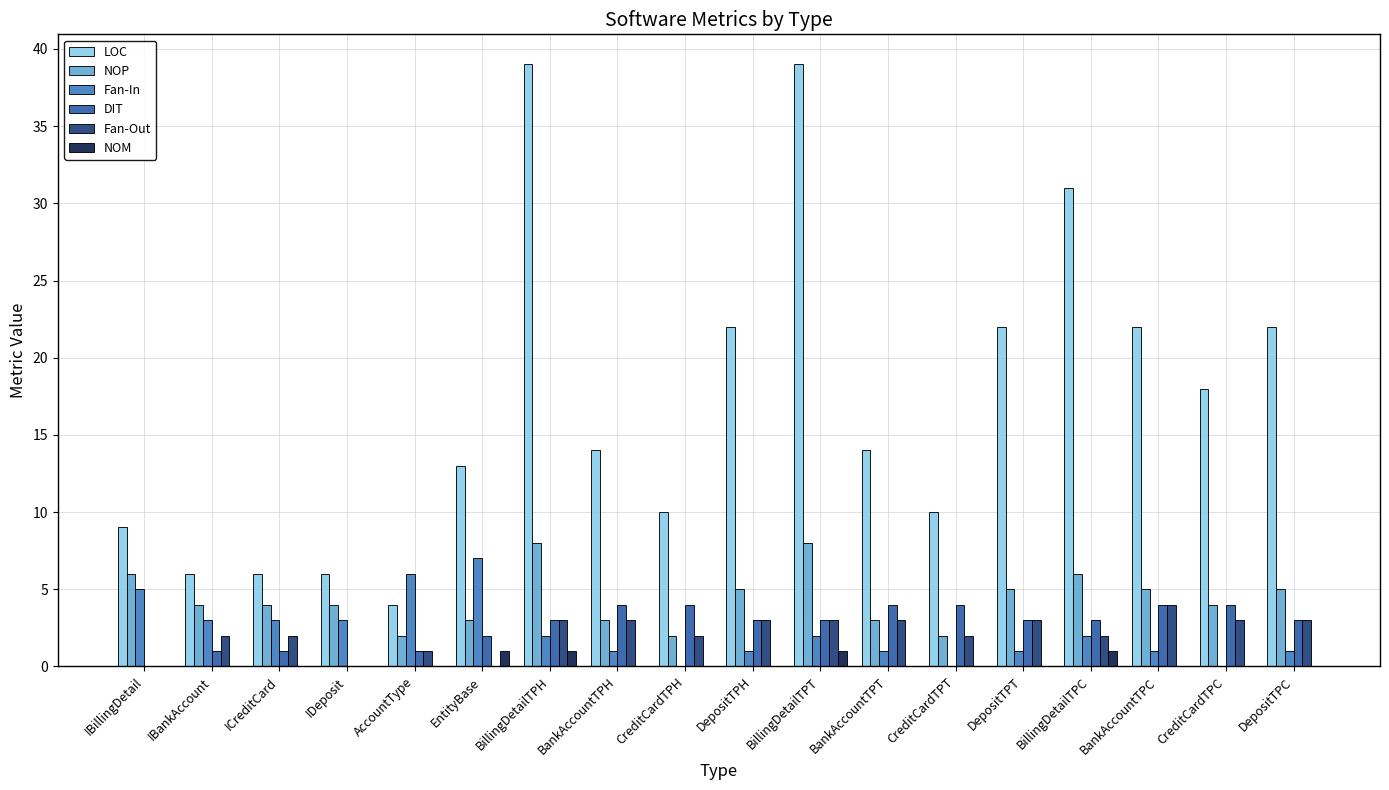

What is the total value across all series at DepositTPT?

34